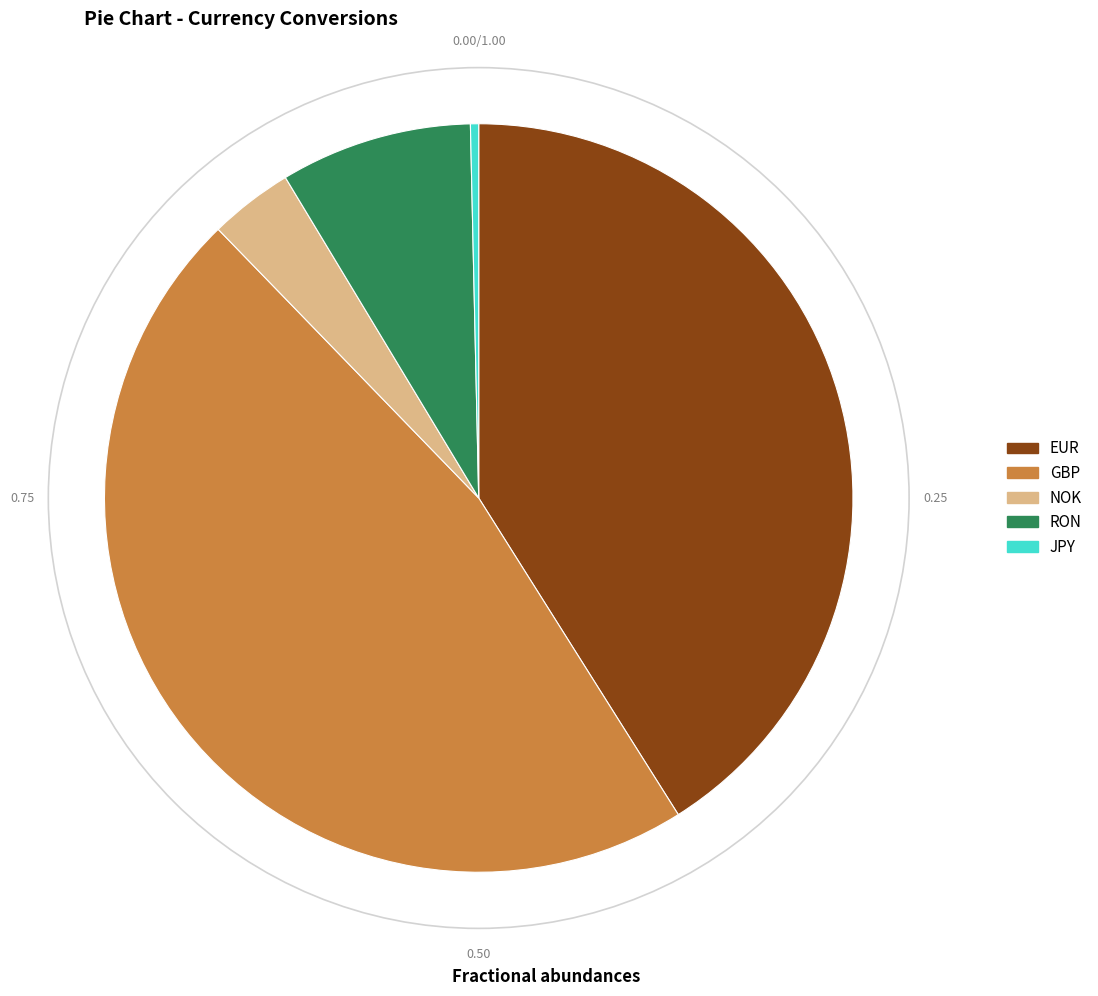

Rank the categories by value from highest to lowest.

GBP, EUR, RON, NOK, JPY